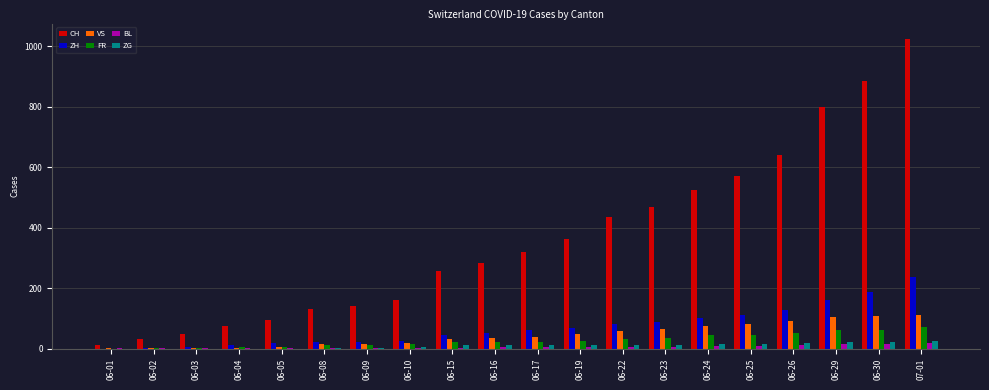

True or false: CH has a value of 280 at 06-26.

False